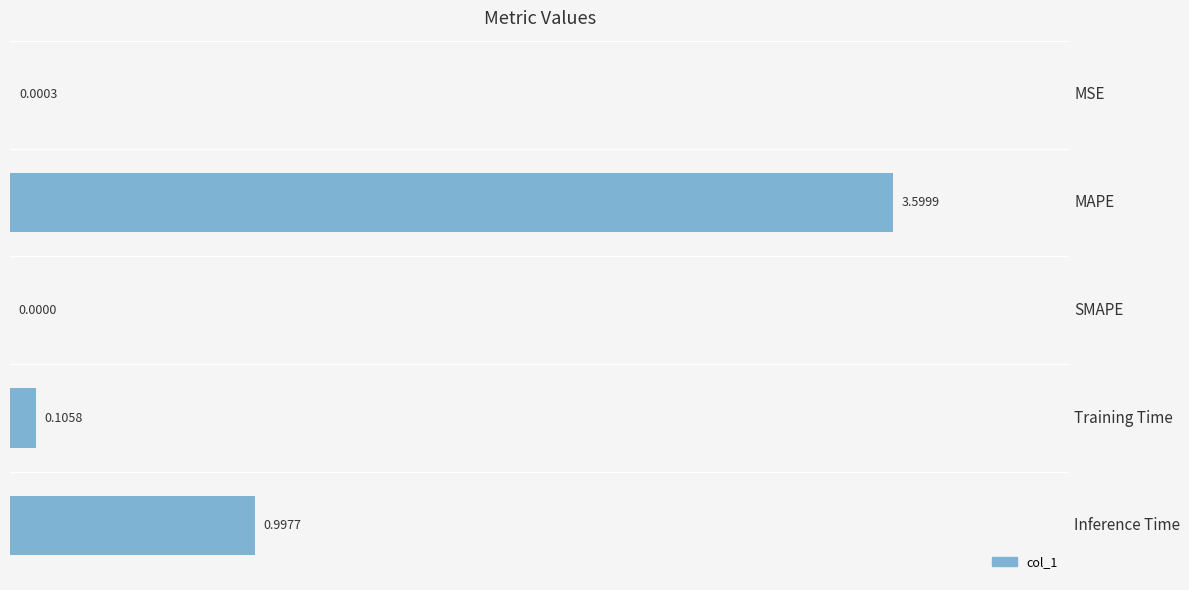

At which category does the chart reach its peak across all series?

MAPE